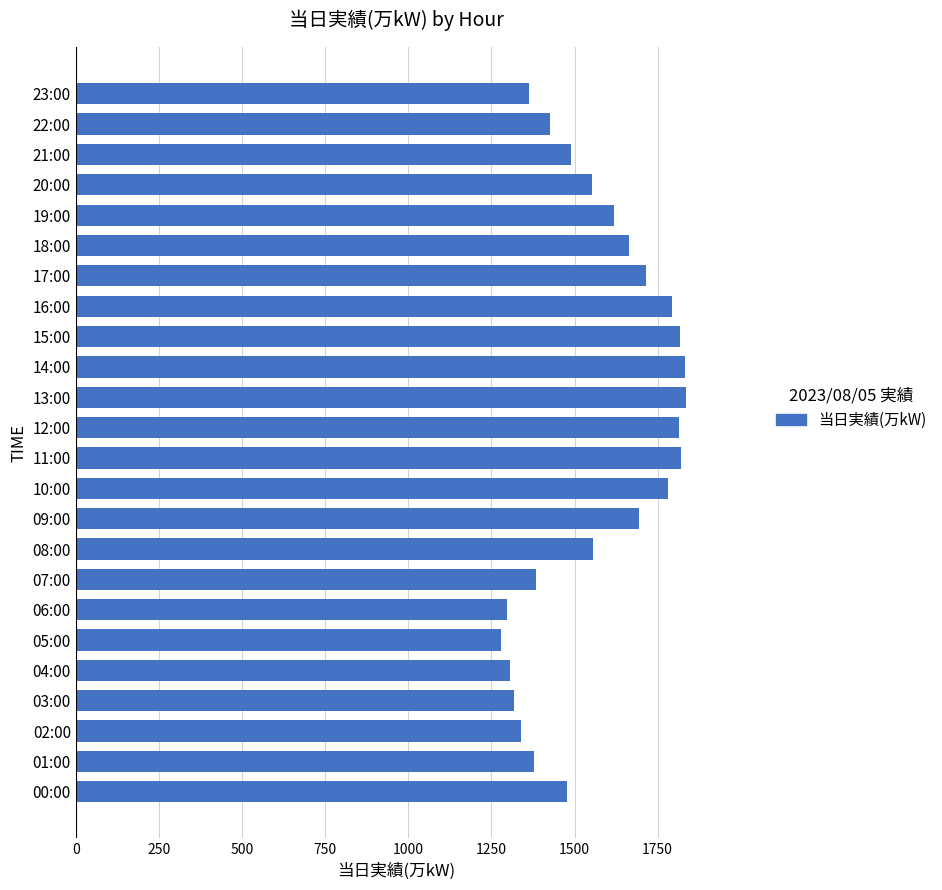

What is the greatest value displayed?

1835